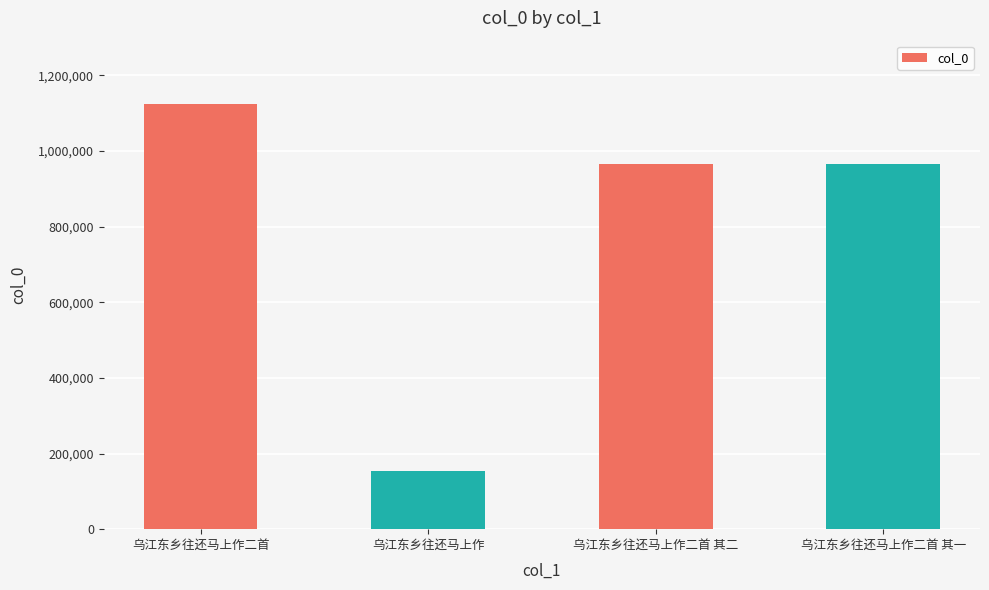

Are the bars grouped side by side (vs. stacked)?

No